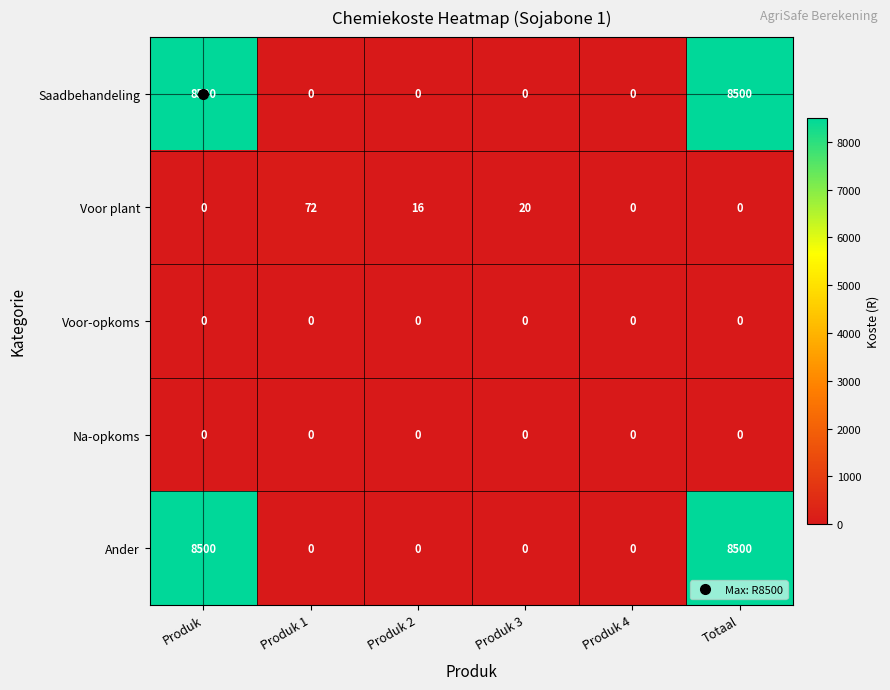

What is the difference between the highest and lowest values at Produk 1?

72